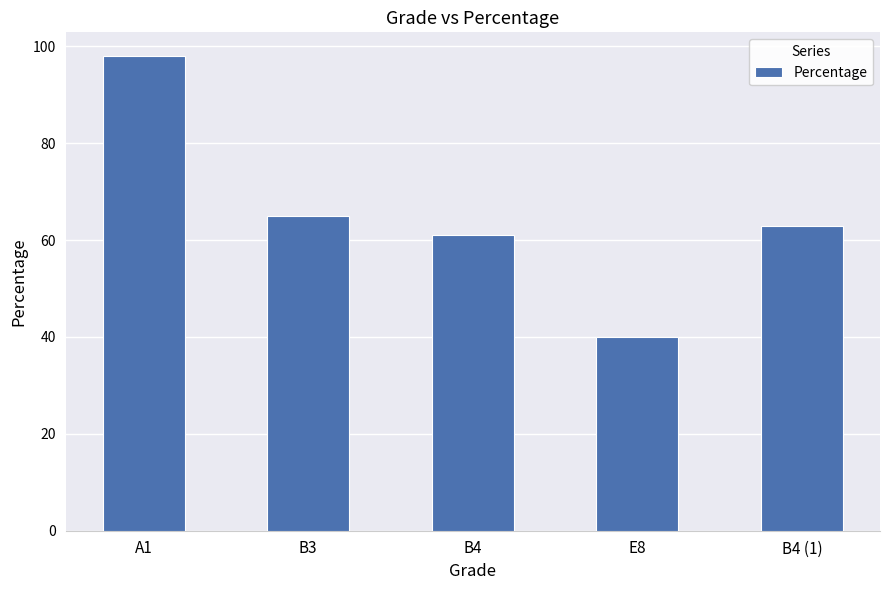

What is the ratio of the value at A1 to the value at B4?

1.6